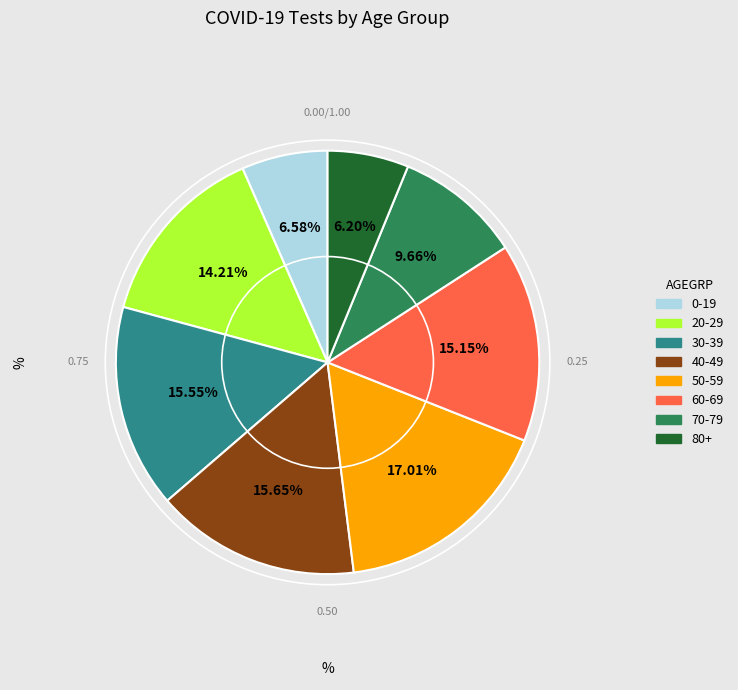

The 20-29 slice represents 2% of the pie. True or false?

False